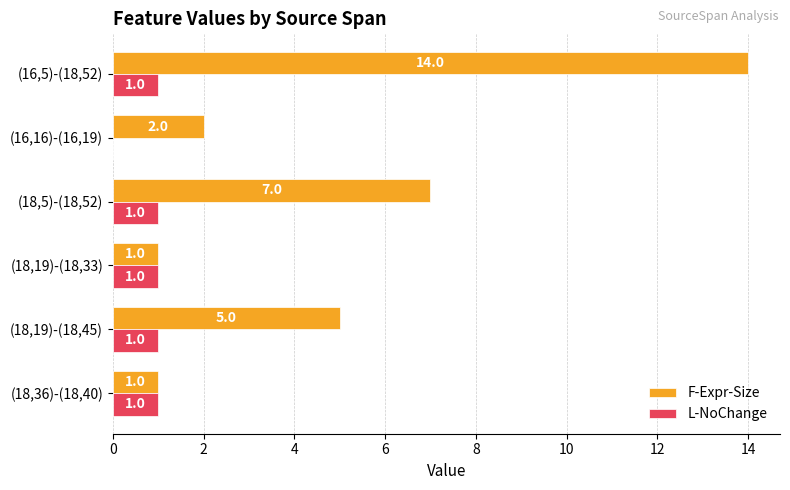

How many distinct data groups are displayed?

2